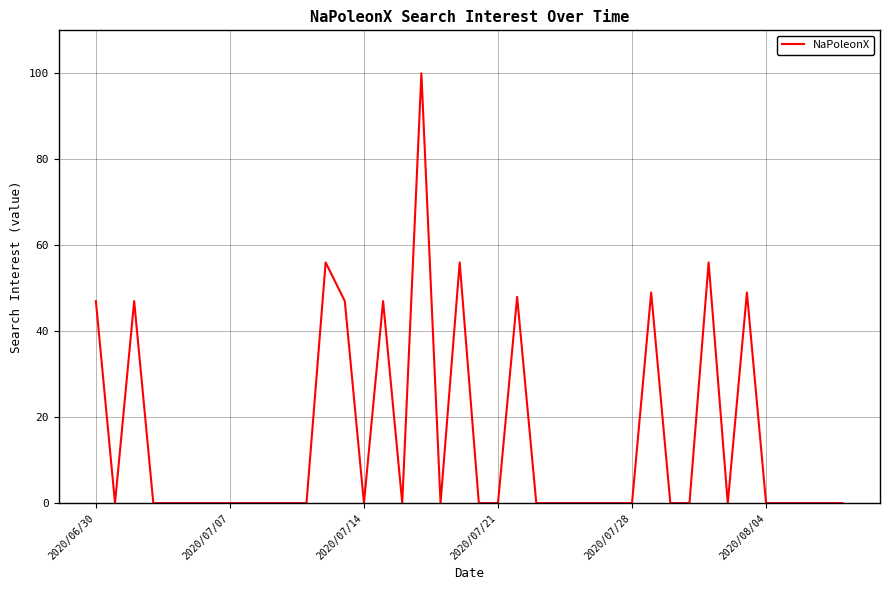

What is the maximum value shown in the chart?

100